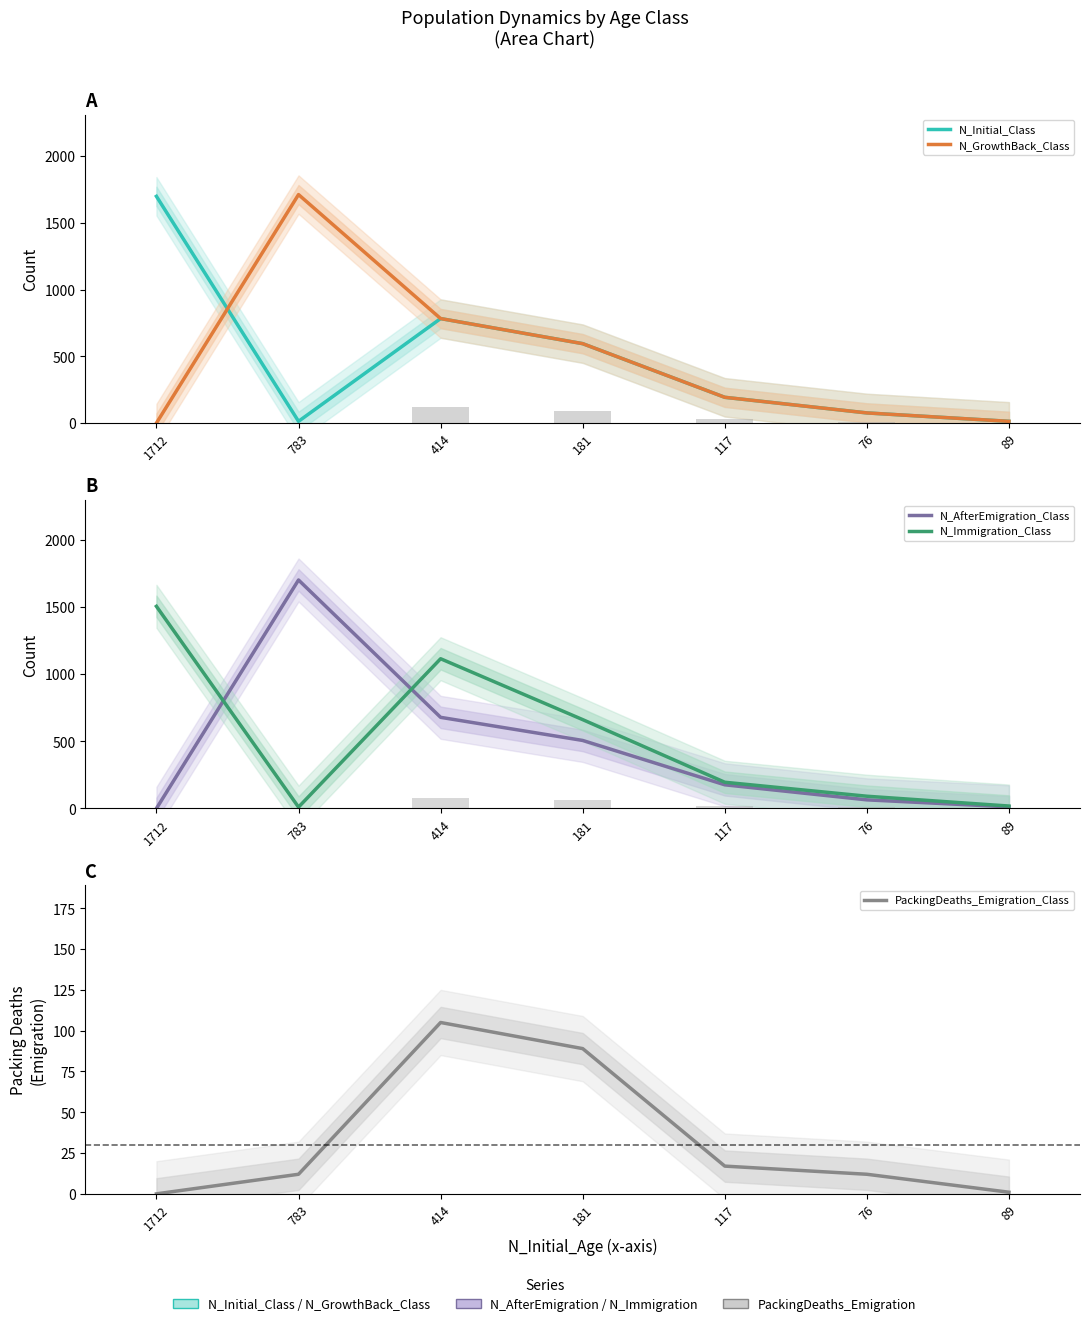

Where is N_Initial_Class nearest to the value 856?

414